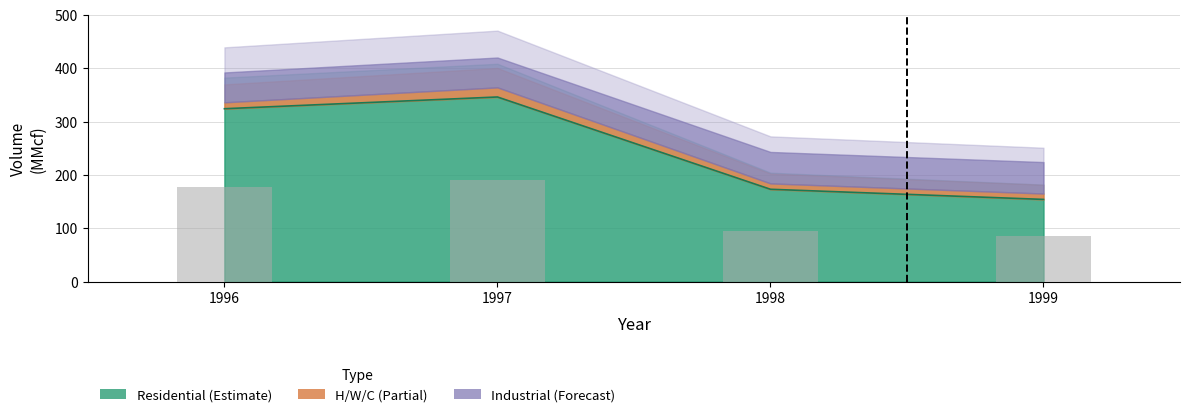

What value does the Residential series have at 1997?

346.0